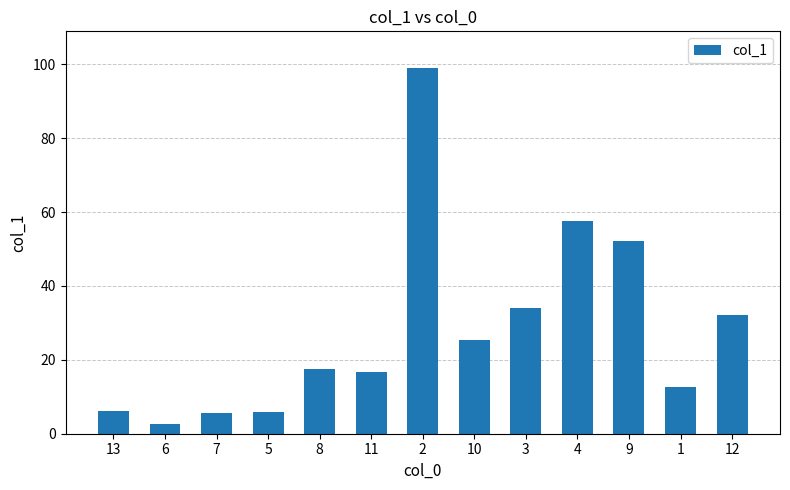

Where is the data nearest to the value 50?

9